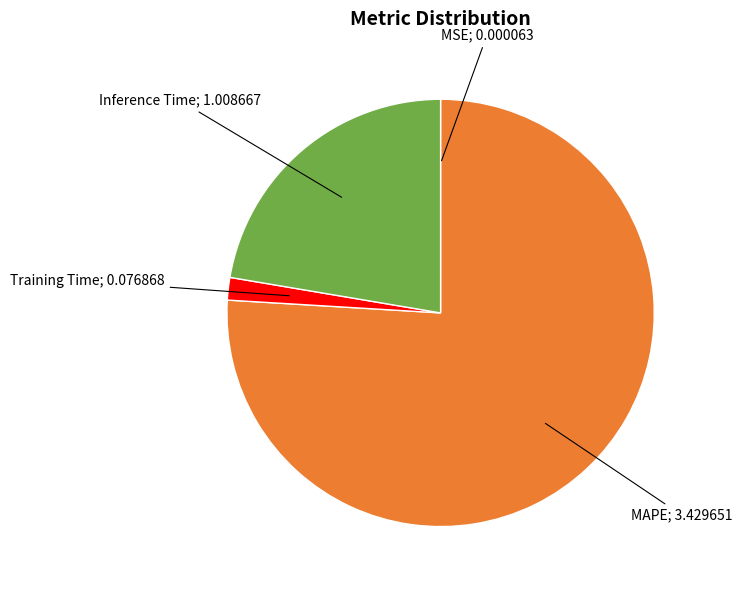

Is there a majority slice in this chart?

Yes